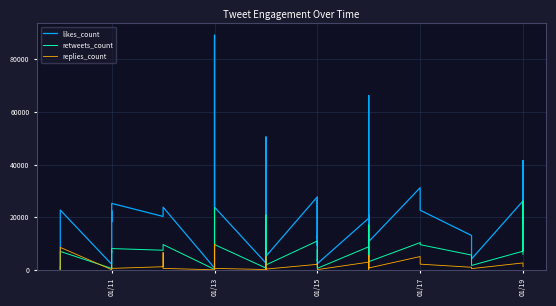

Is this an area chart (filled region under the line)?

No